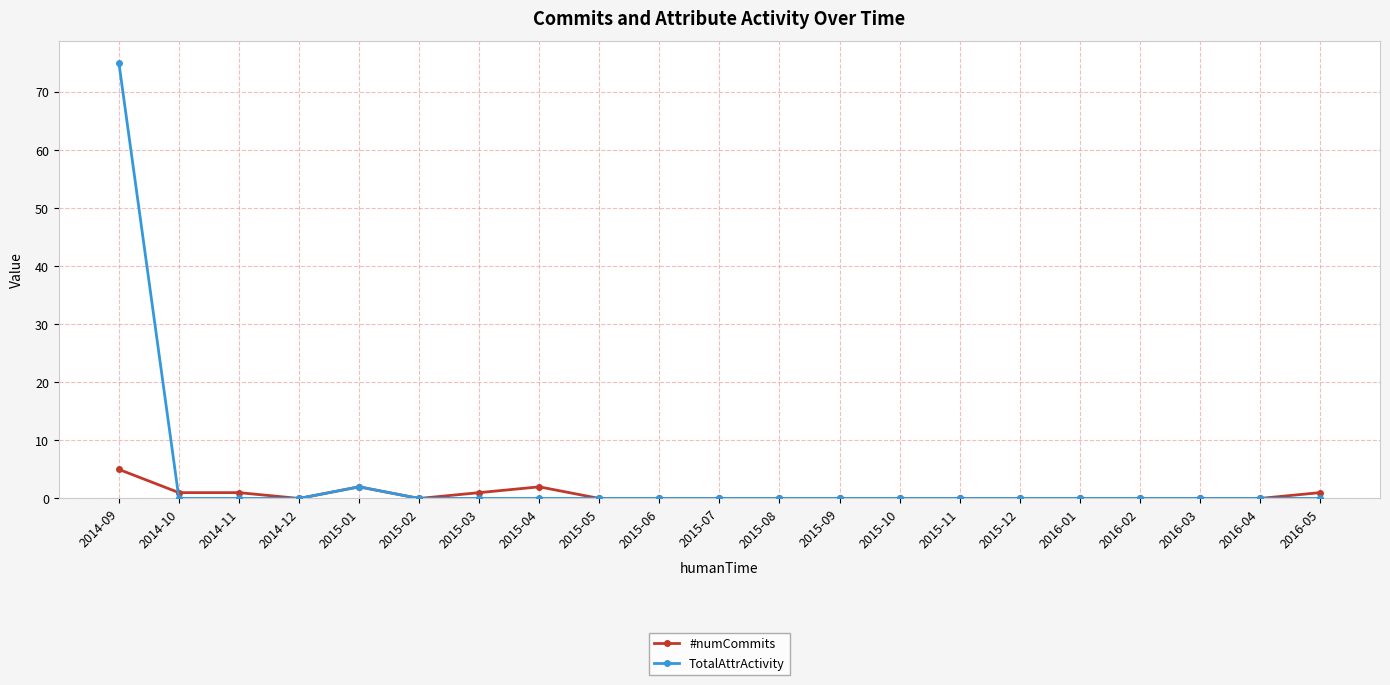

Which series has the largest range (max minus min)?

TotalAttrActivity